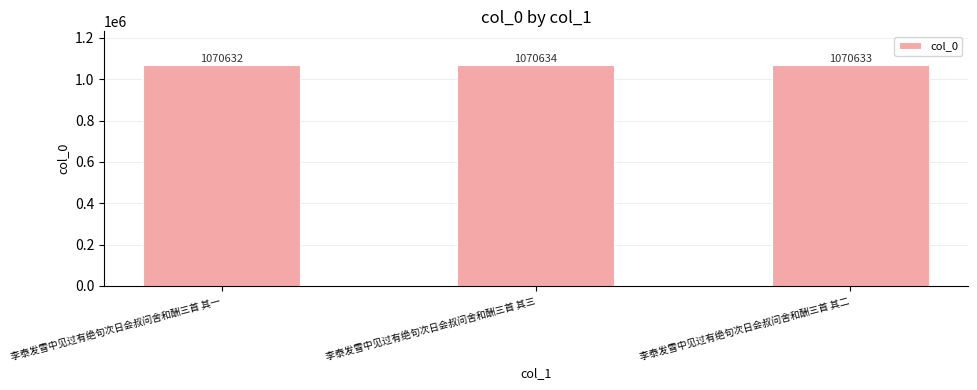

Reading left to right, transcribe all the data shown in this chart.

李泰发雪中见过有绝句次日会叔问舍和酬三首 其一=1070632	李泰发雪中见过有绝句次日会叔问舍和酬三首 其三=1070634	李泰发雪中见过有绝句次日会叔问舍和酬三首 其二=1070633